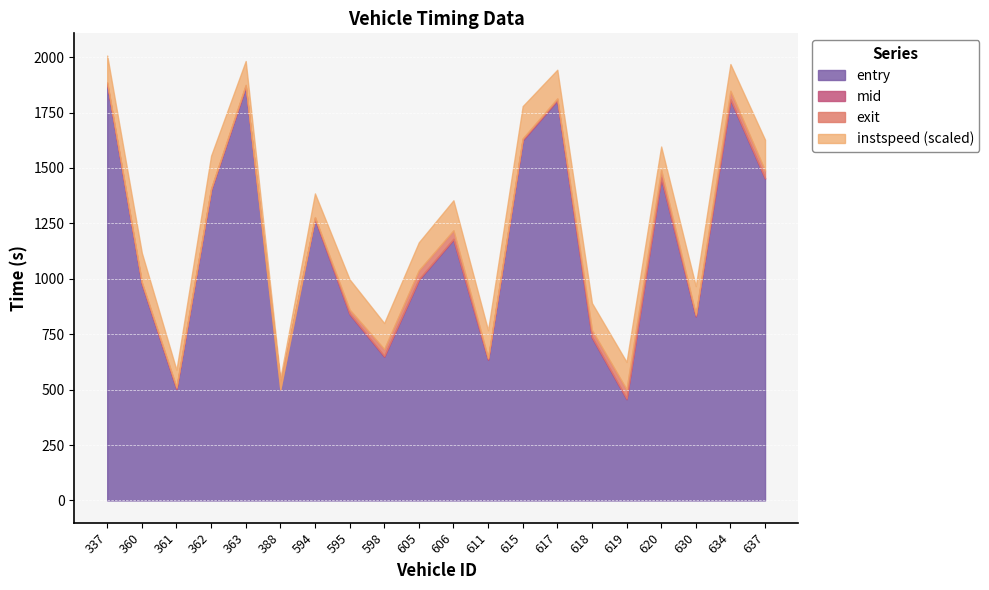

At which category does exit reach its first local valley?

361